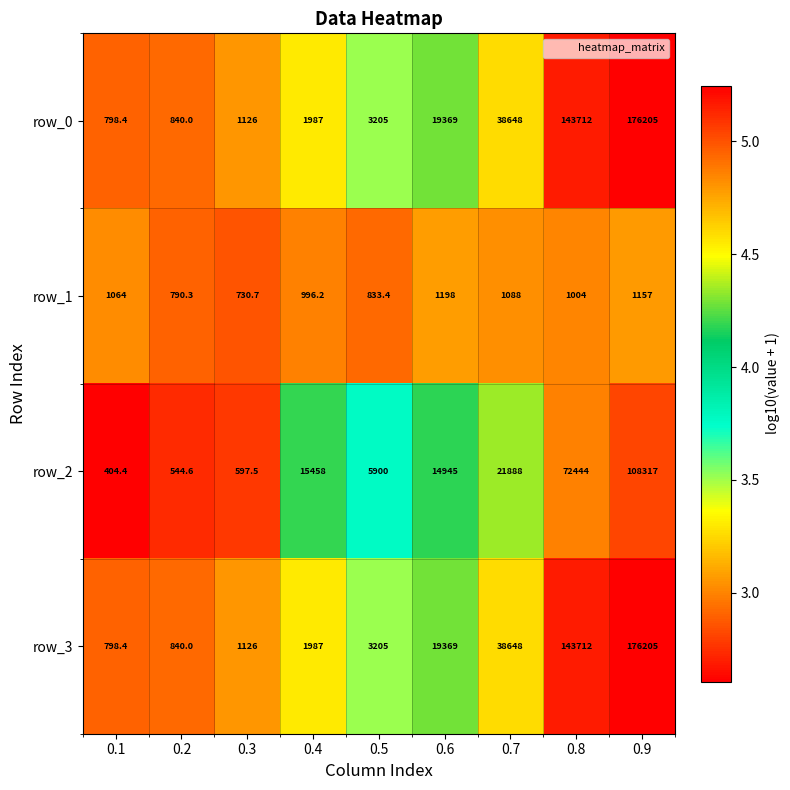

At which label does row_2 first exceed 14945?

0.4